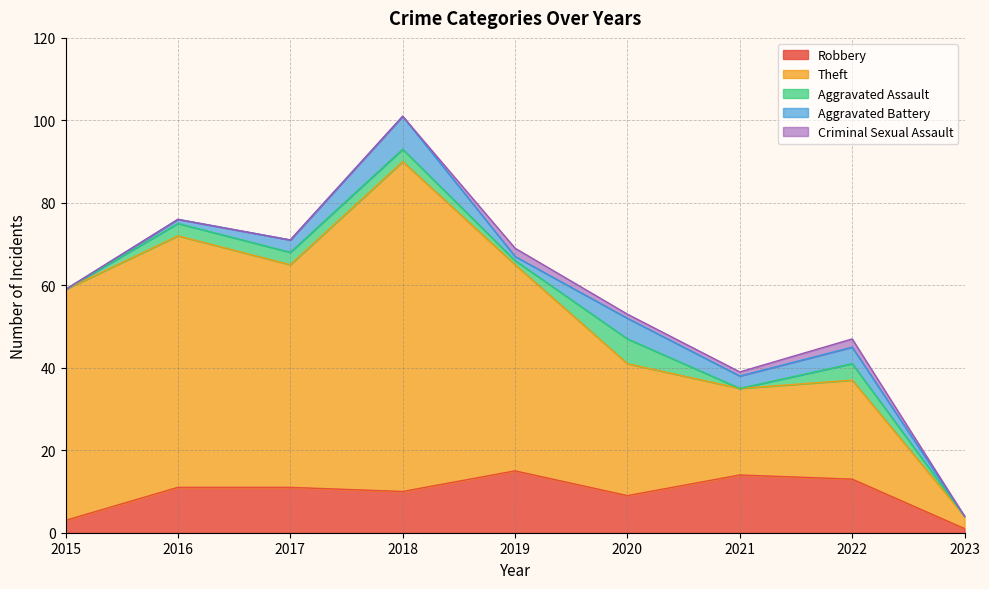

What is the sum of all Robbery values?

87